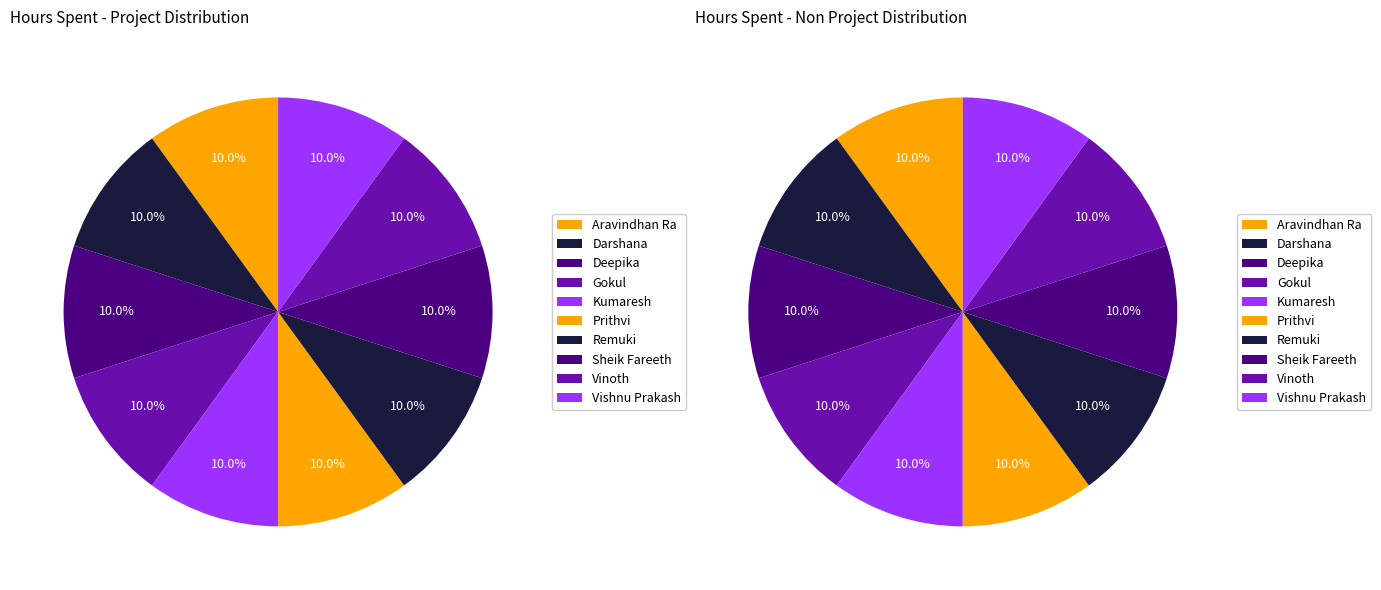

How many segments does this pie chart have?

10